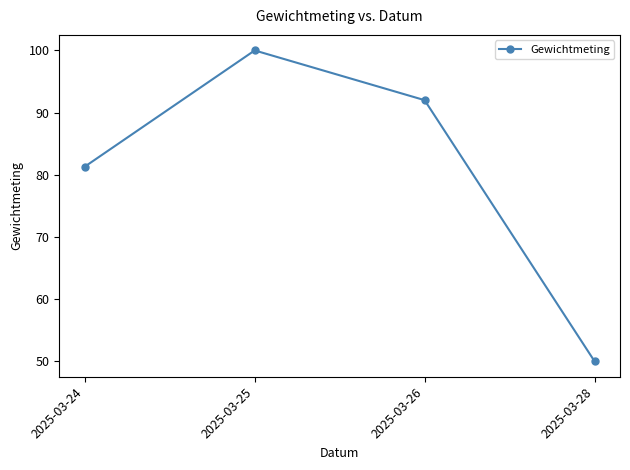

True or false: the data shows 50.0 at 2025-03-28.

True